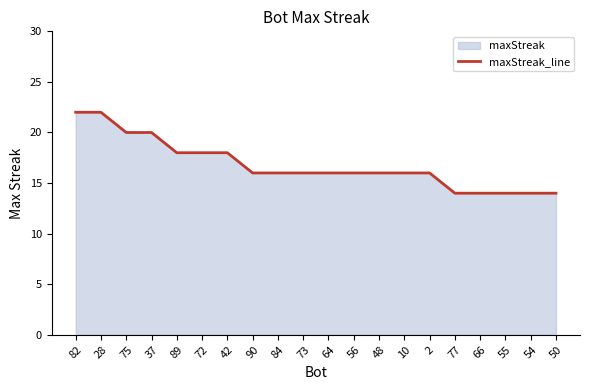

How many values are between 16 and 18?

11